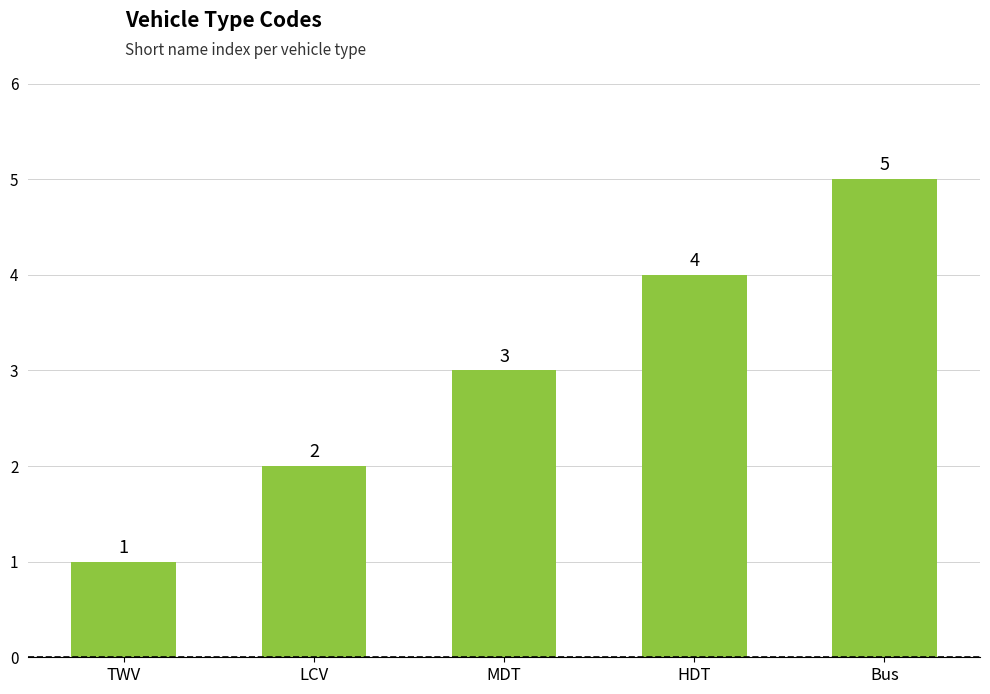

How many bars are there in total?

5